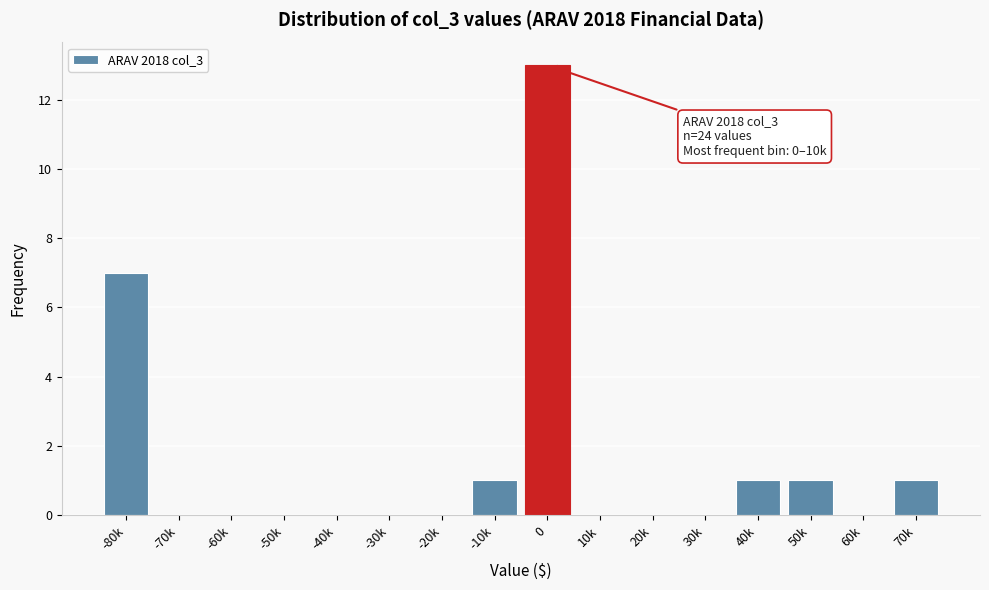

Reading left to right, transcribe all the data shown in this chart.

-80k=7	-70k=0	-60k=0	-50k=0	-40k=0	-30k=0	-20k=0	-10k=1	0=13	10k=0	20k=0	30k=0	40k=1	50k=1	60k=0	70k=1